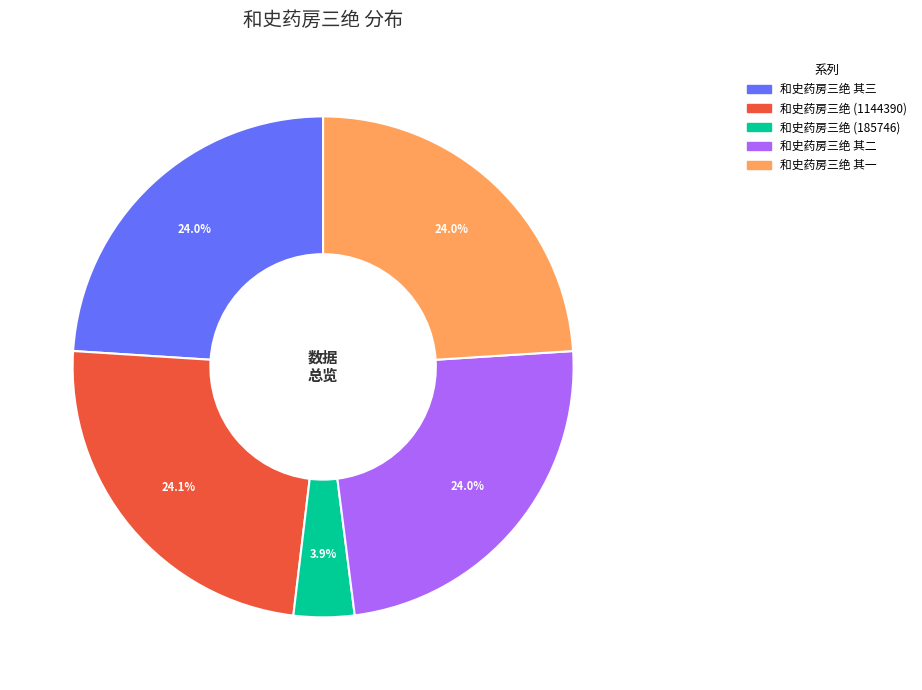

Does any single category account for the majority?

No